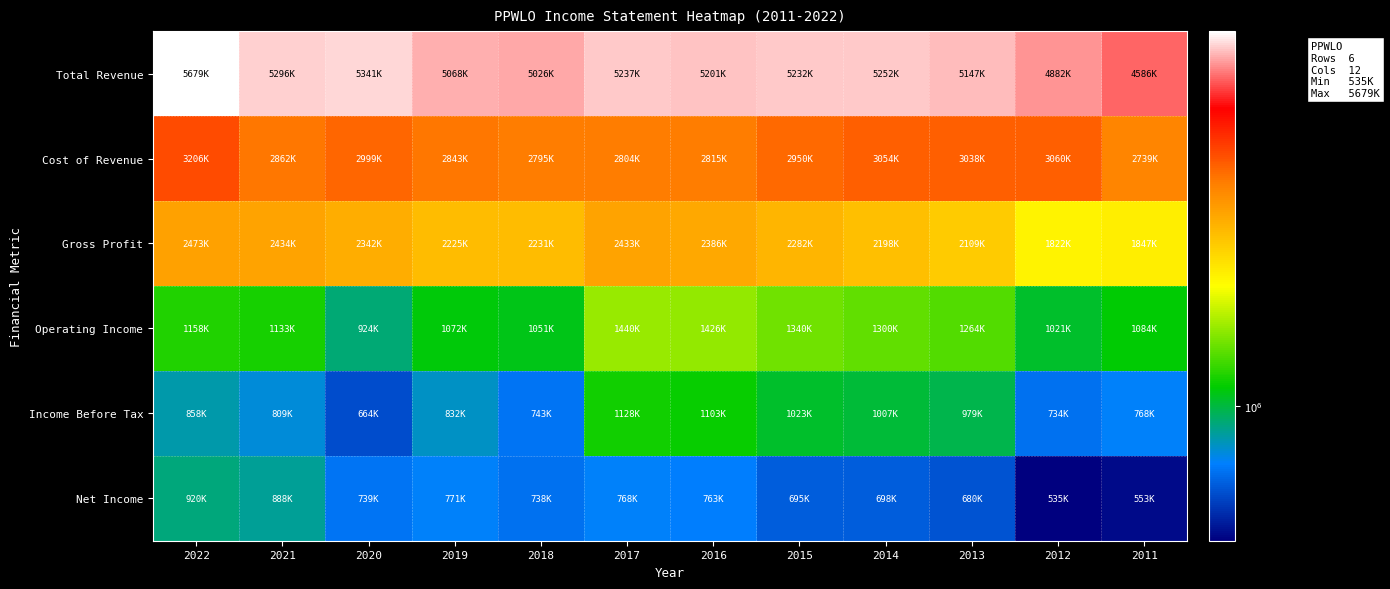

Between 2021 and 2011, which is larger?

2021